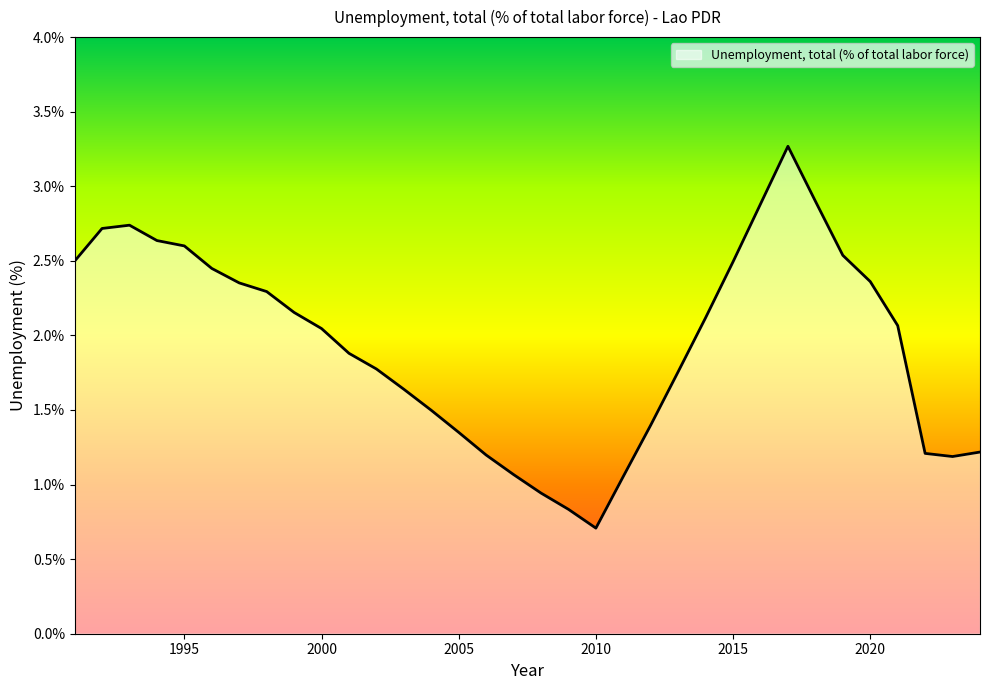

What is the average value?

1.9